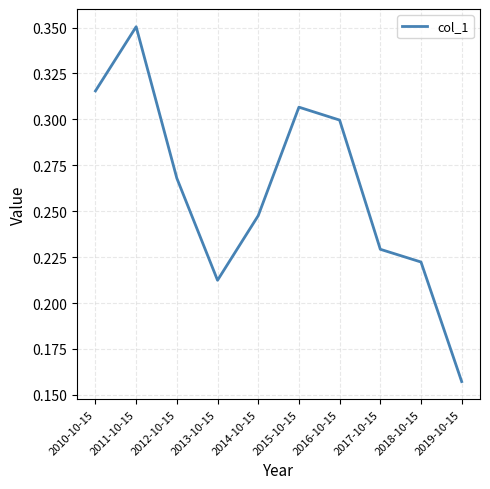

Rank the categories by value from lowest to highest.

2019-10-15, 2013-10-15, 2018-10-15, 2017-10-15, 2014-10-15, 2012-10-15, 2016-10-15, 2015-10-15, 2010-10-15, 2011-10-15